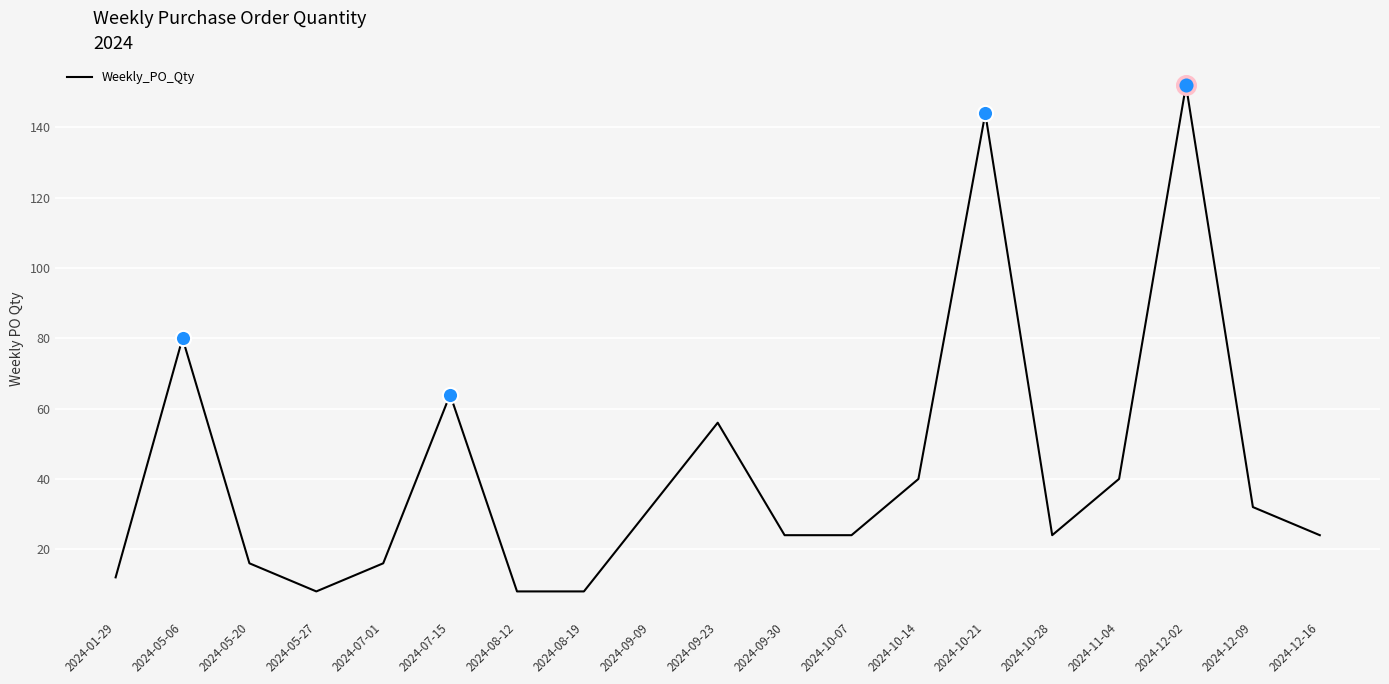

Approximately how many times larger is the value at 2024-12-02 compared to 2024-07-15?

2.4